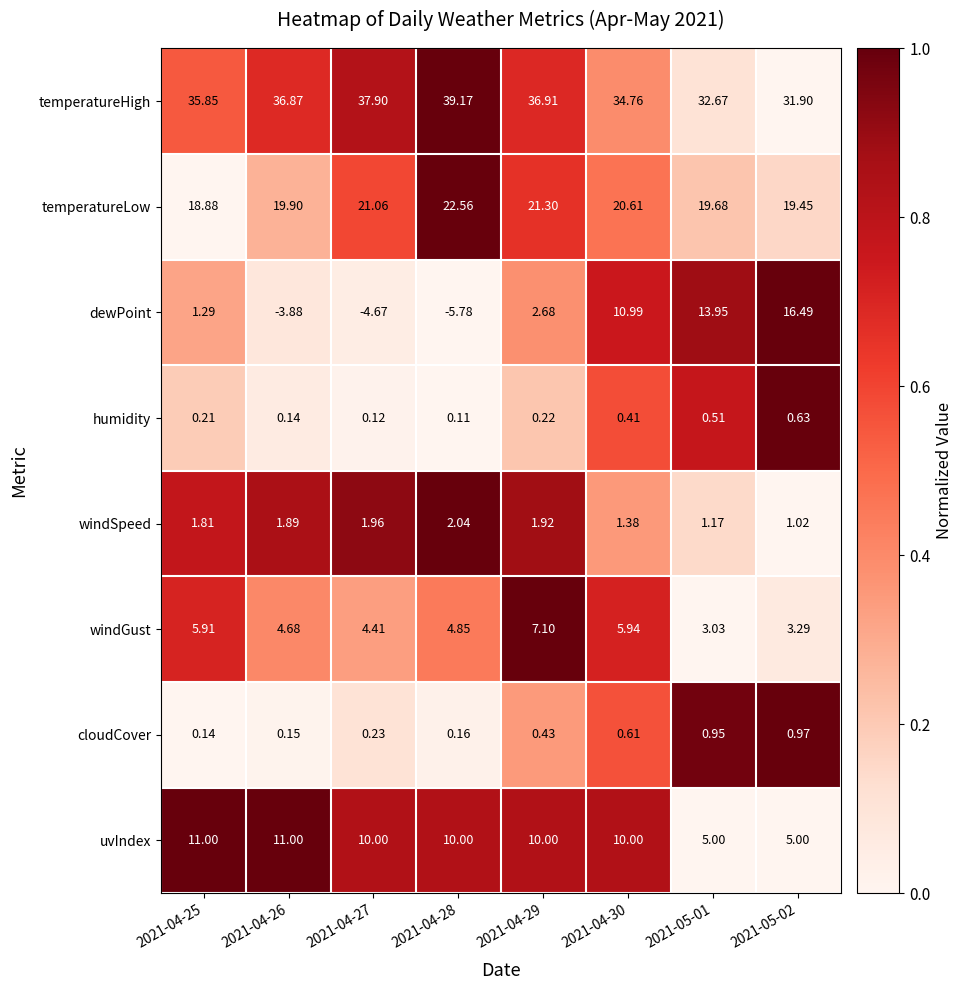

Count the number of categories in the chart.

8